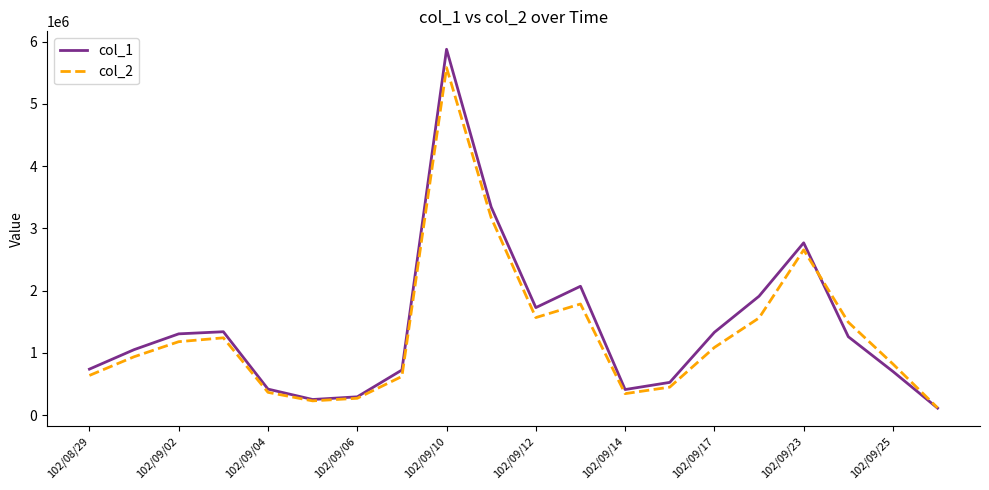

Does the chart display data point markers on the line(s)?

No